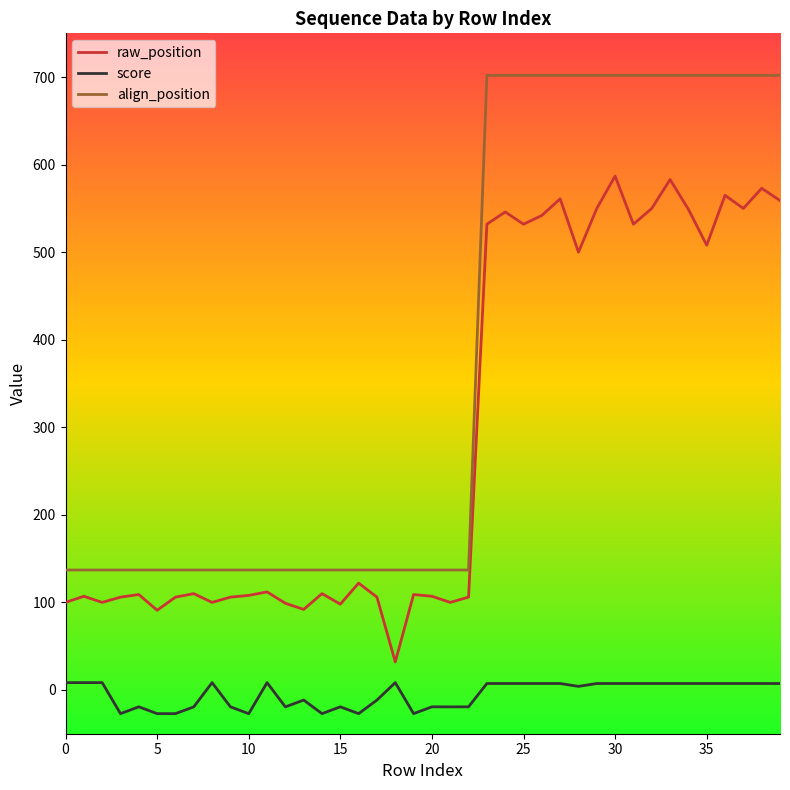

True or false: raw_position and score cross at least once.

False